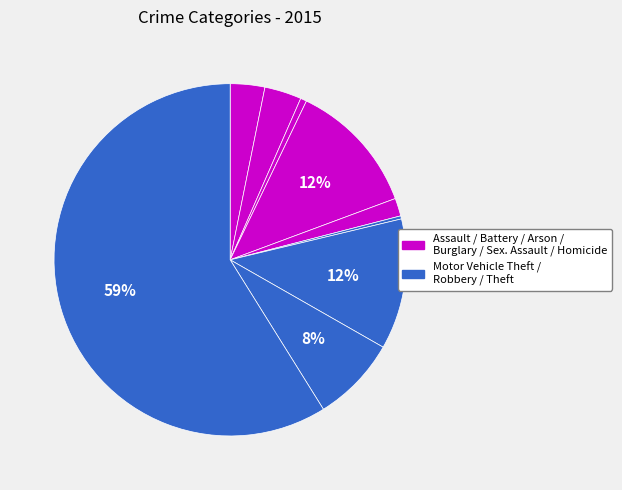

What is the largest slice in the pie chart?

Theft